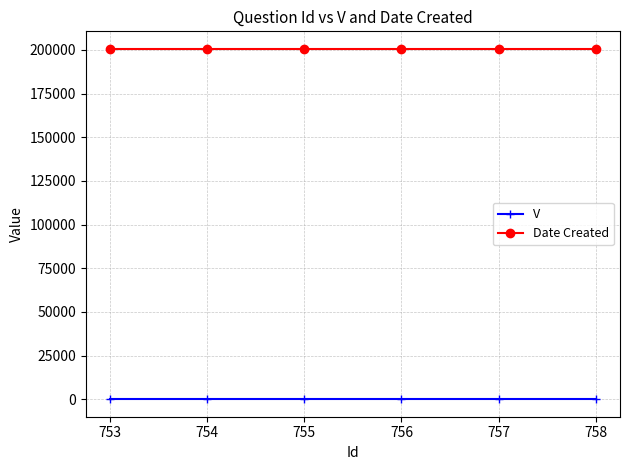

True or false: Date Created and V cross at least once.

False